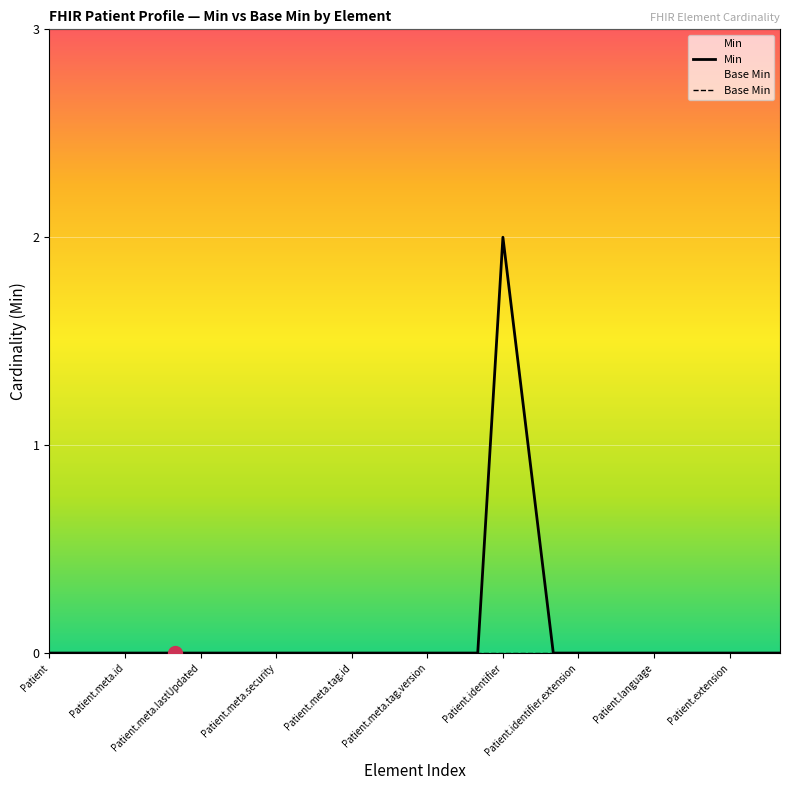

Which series has the largest range (max minus min)?

Min